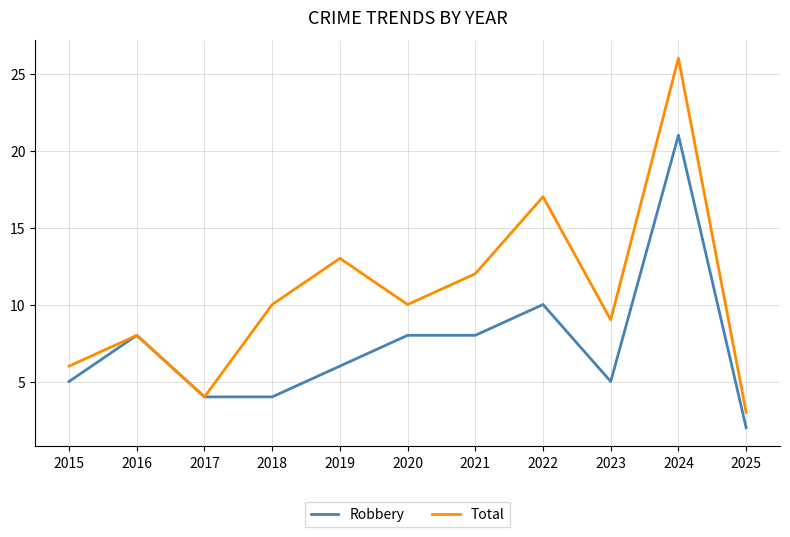

At which category does Total reach its first local peak?

2016